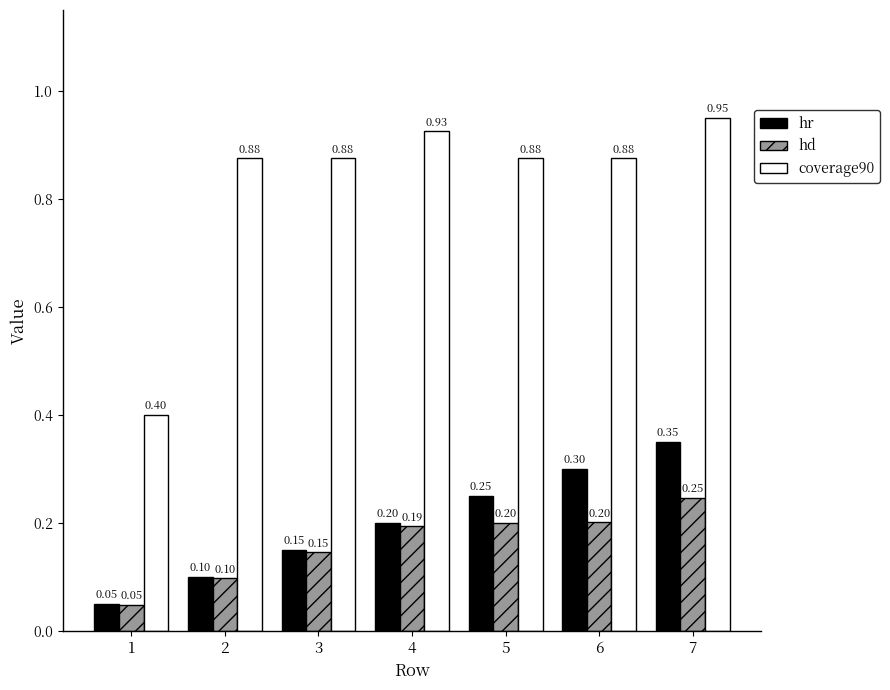

What is the value of the hr bar at the 6th from the left?

0.3